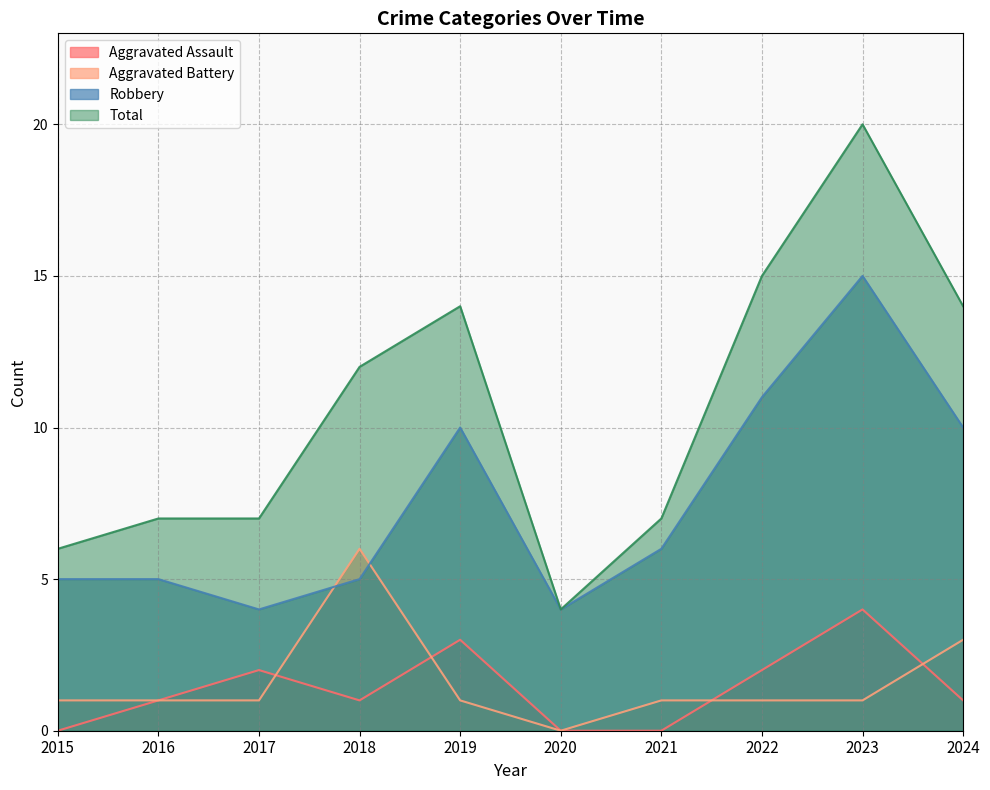

Which series ends up on top after the final intersection of Aggravated Battery and Aggravated Assault?

Aggravated Battery